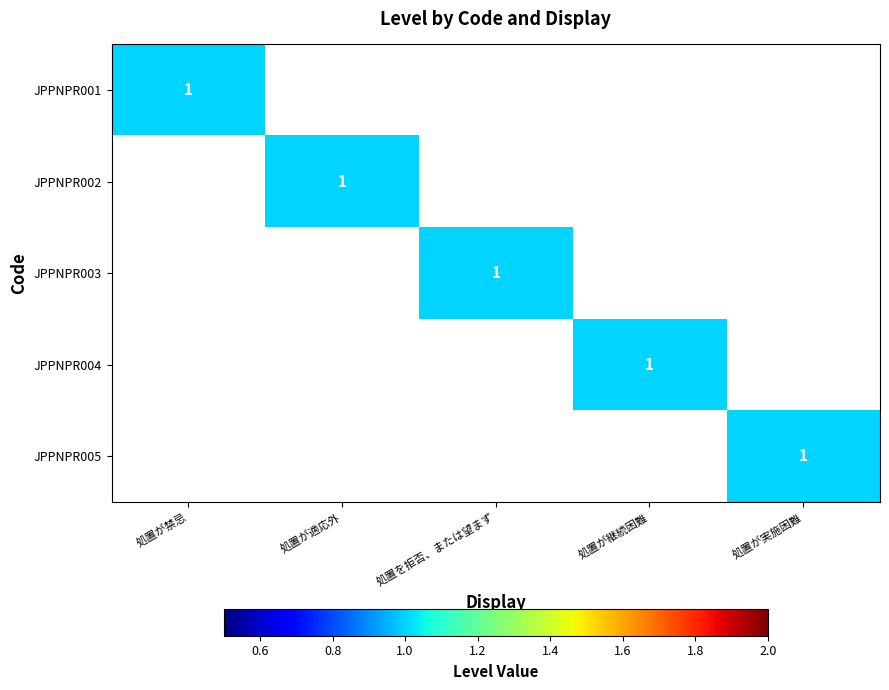

True or false: JPPNPR001 has a value of 2 at 処置が禁忌.

False